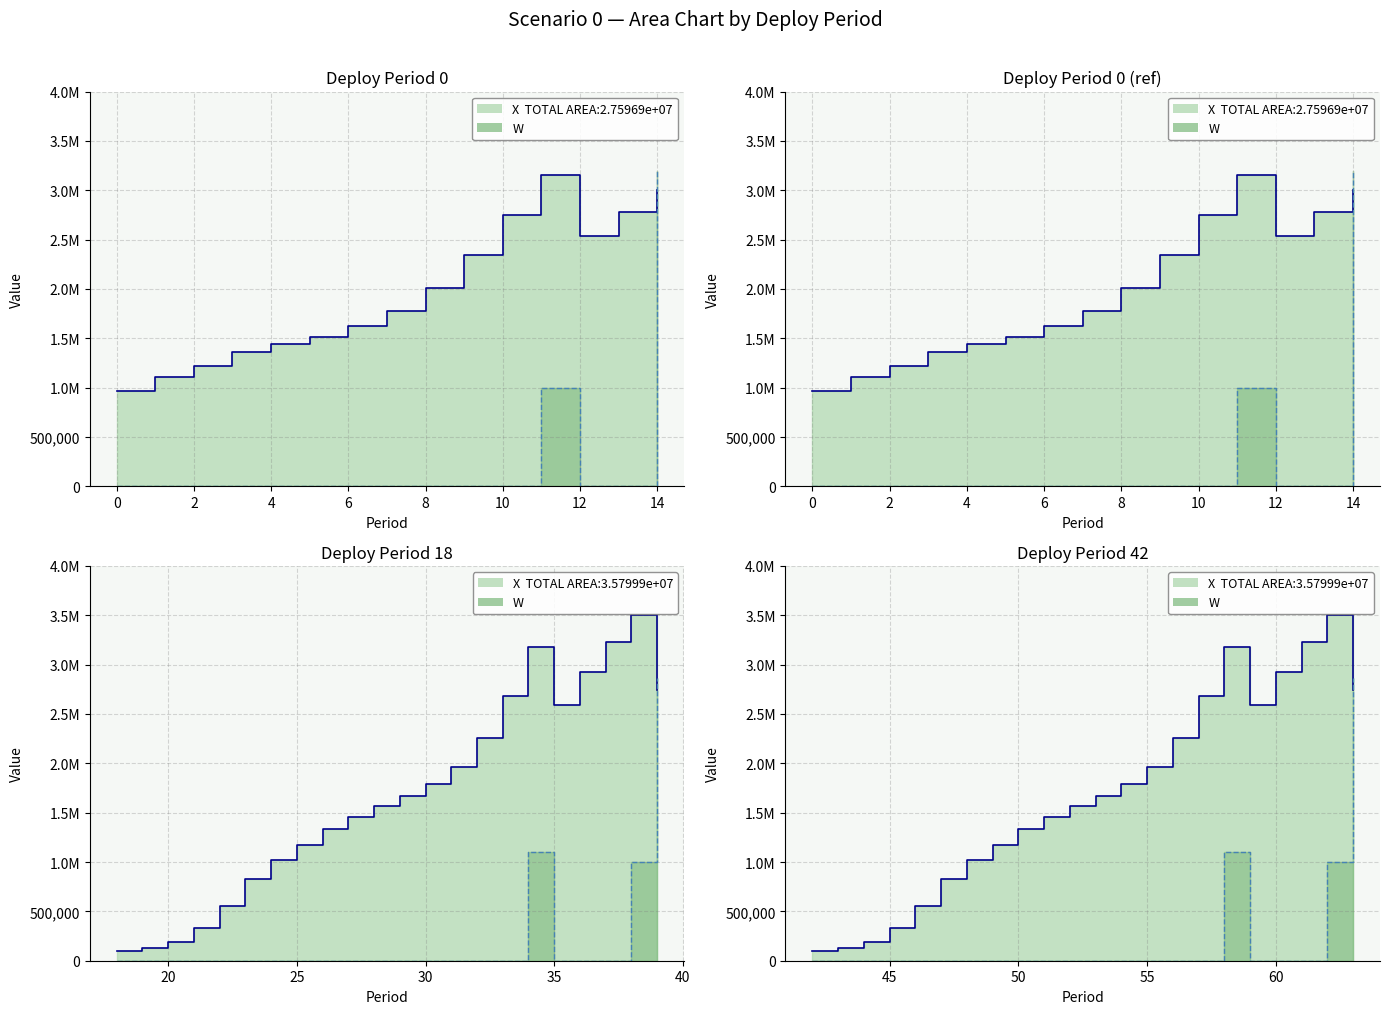

How many interior local valleys does the X series have?

1